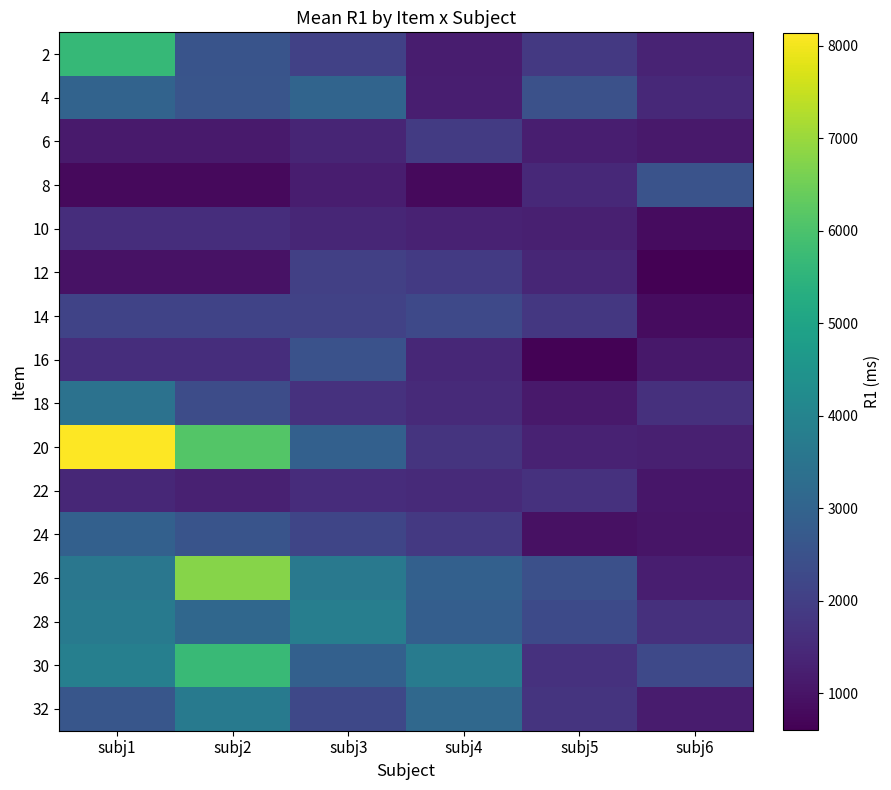

Reading left to right, what are all the values shown in this chart?

2: subj1=5660	subj2=2571	subj3=2072	subj4=1212	subj5=1852	subj6=1364
4: subj1=2993	subj2=2592	subj3=3045	subj4=1245	subj5=2472	subj6=1467
6: subj1=1144	subj2=1144	subj3=1387	subj4=1896	subj5=1227	subj6=1121
8: subj1=780	subj2=780	subj3=1191	subj4=799	subj5=1473	subj6=2542
10: subj1=1582	subj2=1582	subj3=1399	subj4=1317	subj5=1253	subj6=846
12: subj1=982	subj2=982	subj3=2022	subj4=1886	subj5=1402	subj6=599
14: subj1=2107	subj2=2107	subj3=2090	subj4=2278	subj5=1829	subj6=841
16: subj1=1578	subj2=1578	subj3=2491	subj4=1442	subj5=656	subj6=1078
18: subj1=3434	subj2=2339	subj3=1675	subj4=1506	subj5=1118	subj6=1657
20: subj1=8145	subj2=6122	subj3=2916	subj4=1729	subj5=1327	subj6=1271
22: subj1=1430	subj2=1289	subj3=1568	subj4=1503	subj5=1664	subj6=1050
24: subj1=2919	subj2=2551	subj3=2164	subj4=1844	subj5=952	subj6=1023
26: subj1=3581	subj2=6785	subj3=3659	subj4=2899	subj5=2456	subj6=1231
28: subj1=3710	subj2=3131	subj3=3829	subj4=2848	subj5=2307	subj6=1639
30: subj1=3863	subj2=5727	subj3=2909	subj4=3728	subj5=1662	subj6=2275
32: subj1=2608	subj2=3673	subj3=2248	subj4=3150	subj5=1724	subj6=1188